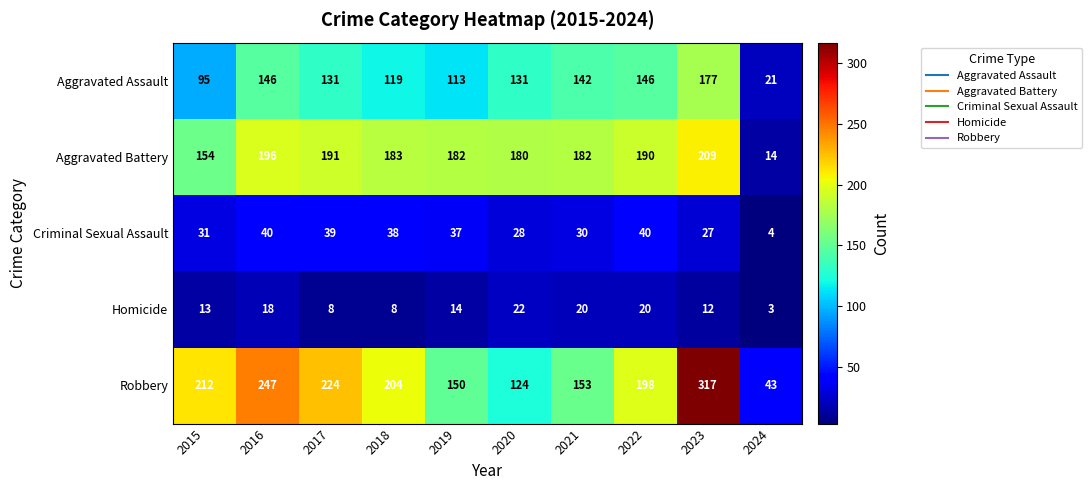

Between 2015 and 2017, which series saw the biggest shift?

Aggravated Battery